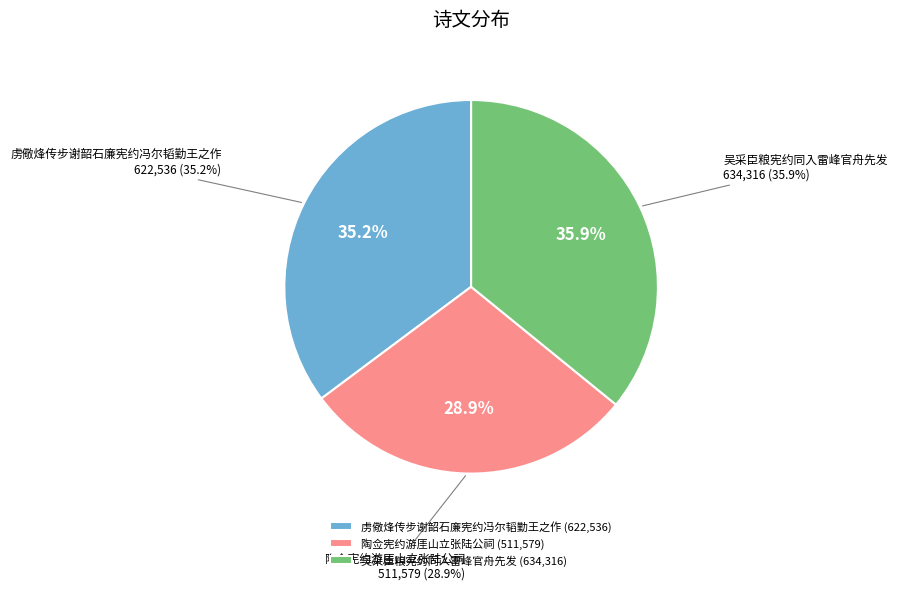

To the nearest percent, what percentage of the pie is 吴采臣粮宪约同入雷峰官舟先发?

36%